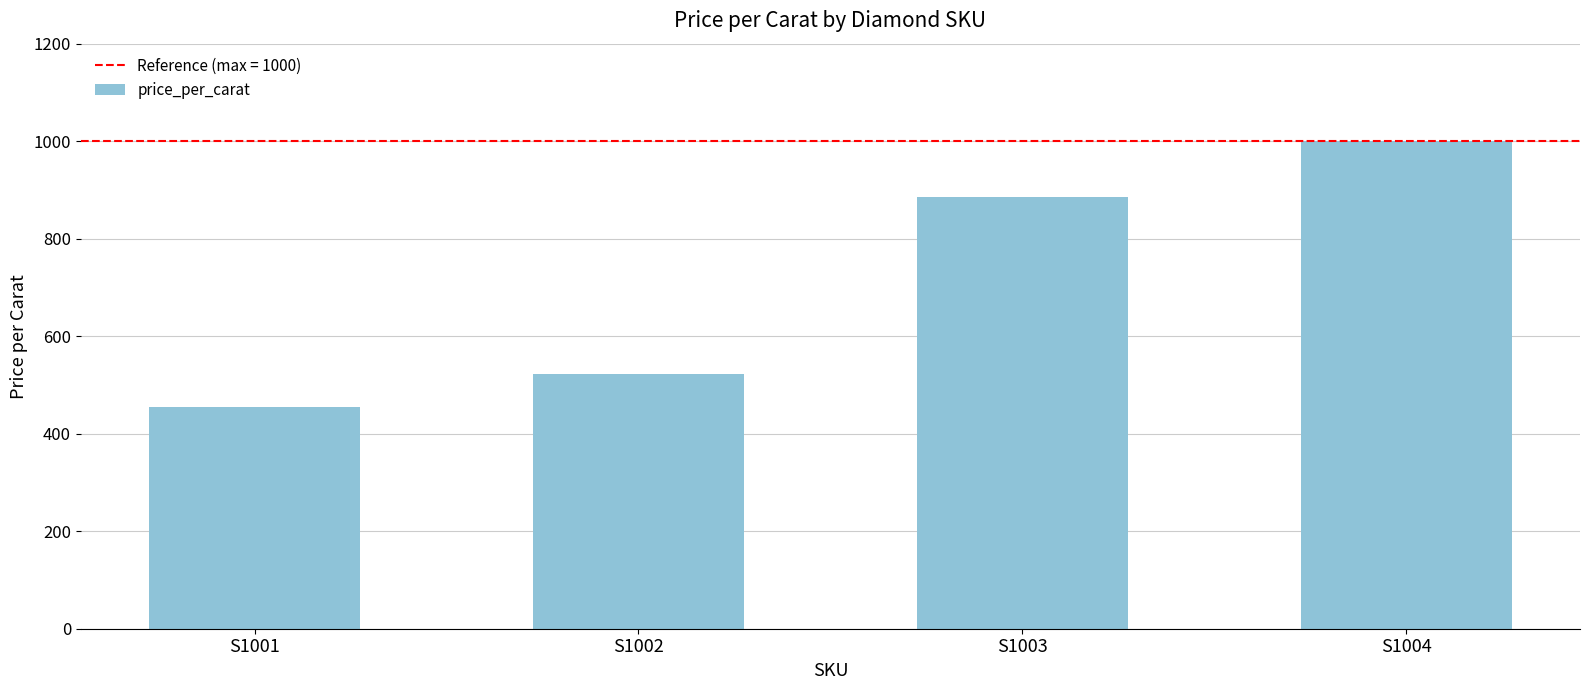

List the labels in order of value, largest first.

S1004, S1003, S1002, S1001